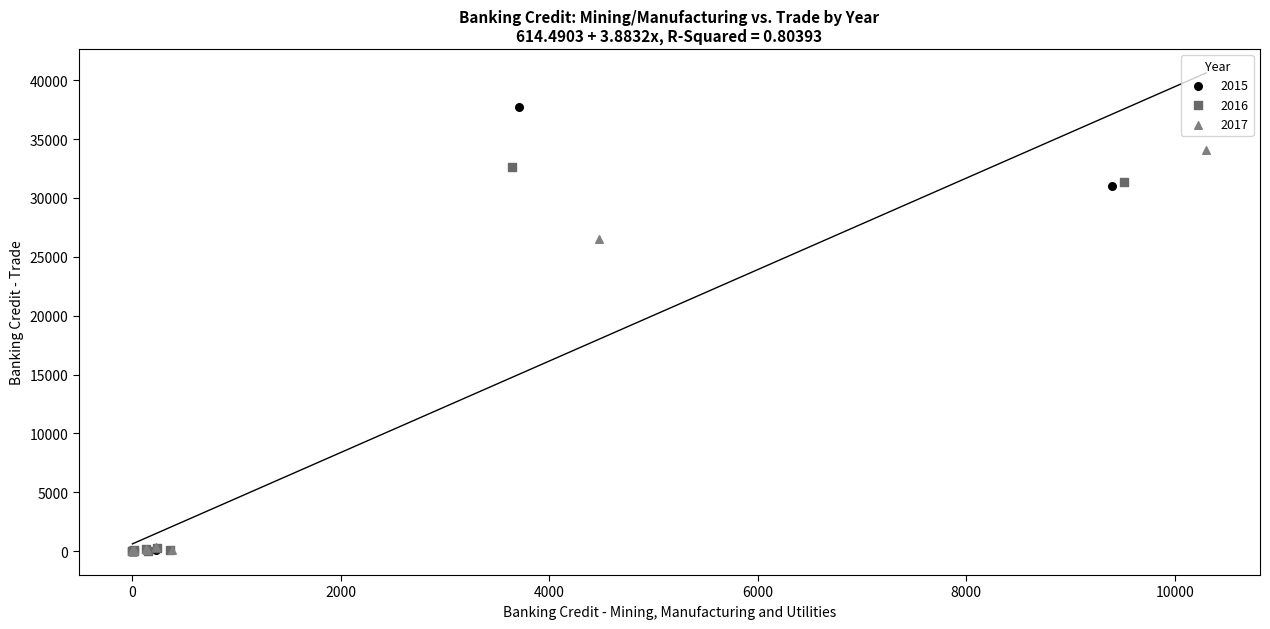

Which series has the widest spread of Y values?

2015